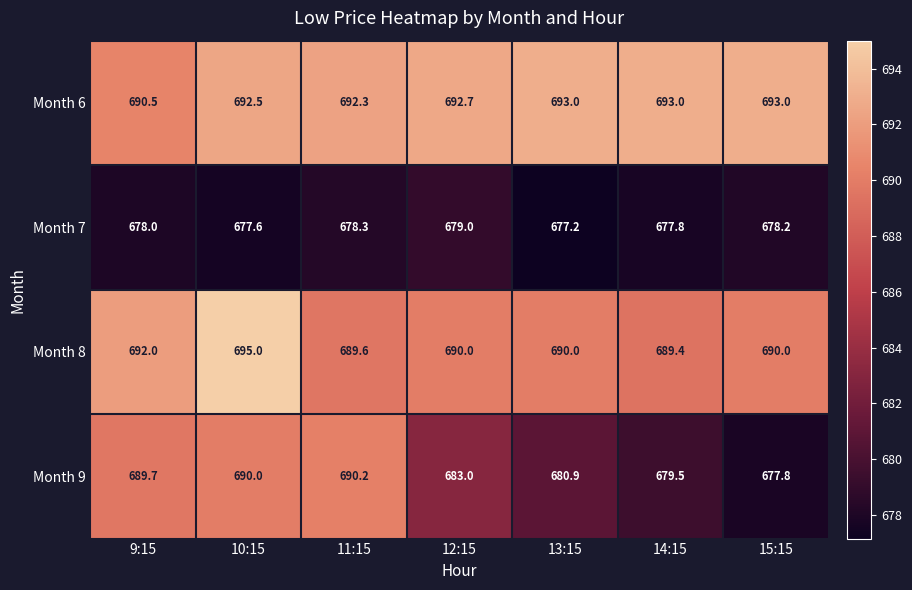

At how many categories does at least one series exceed 685?

7